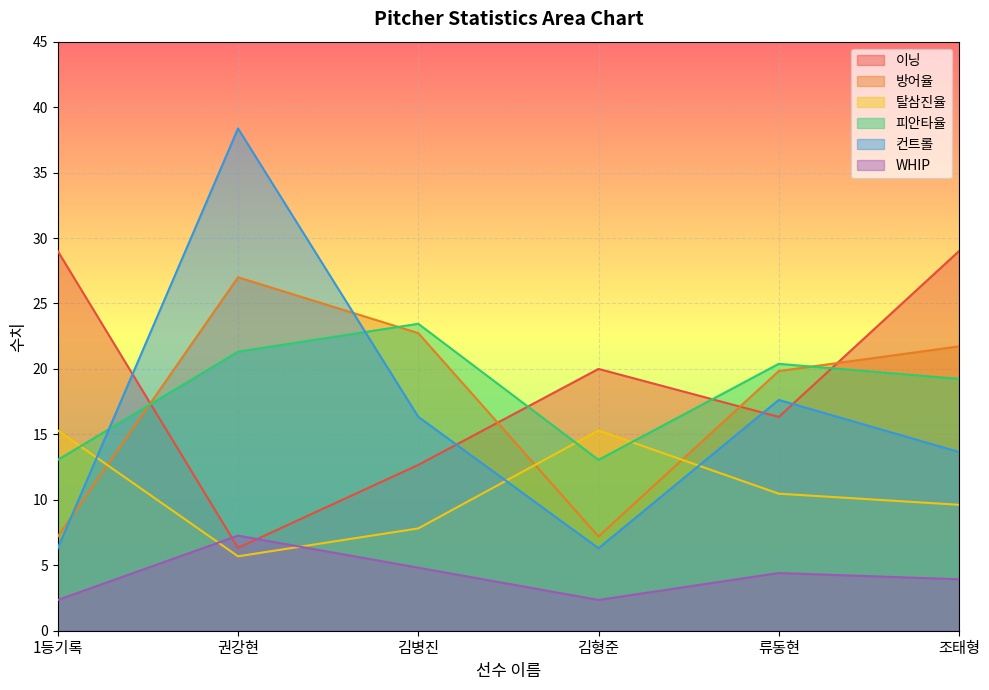

True or false: 컨트롤 has a value of 16.3 at 김병진.

True